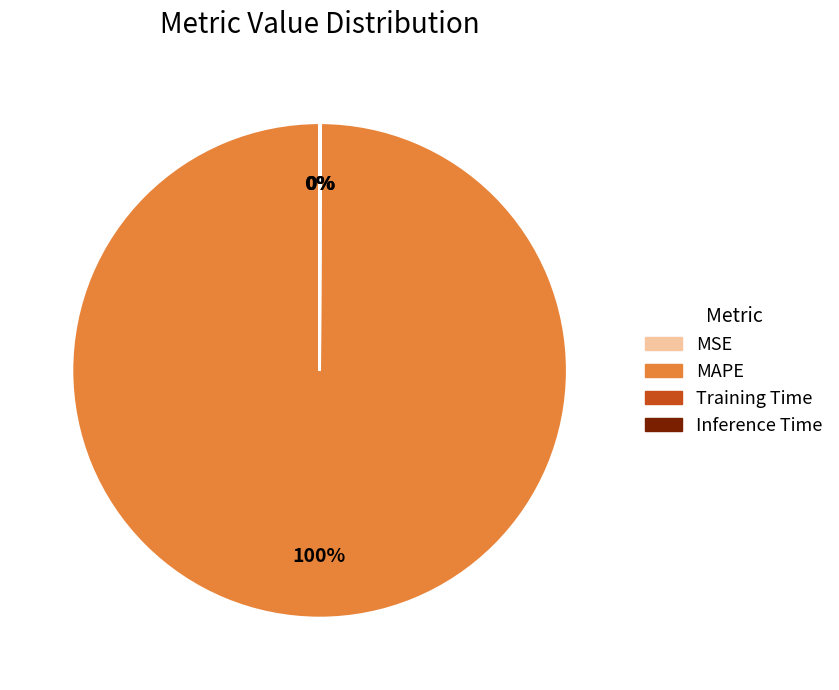

To the nearest percent, what is the average slice percentage?

25%